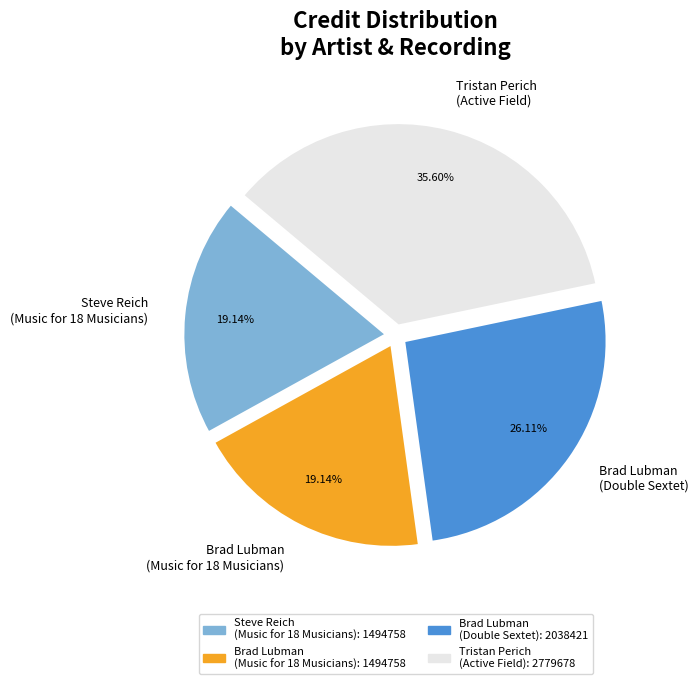

Combined, do Brad Lubman (Double Sextet) and Steve Reich (Music for 18 Musicians) account for over 50%?

No